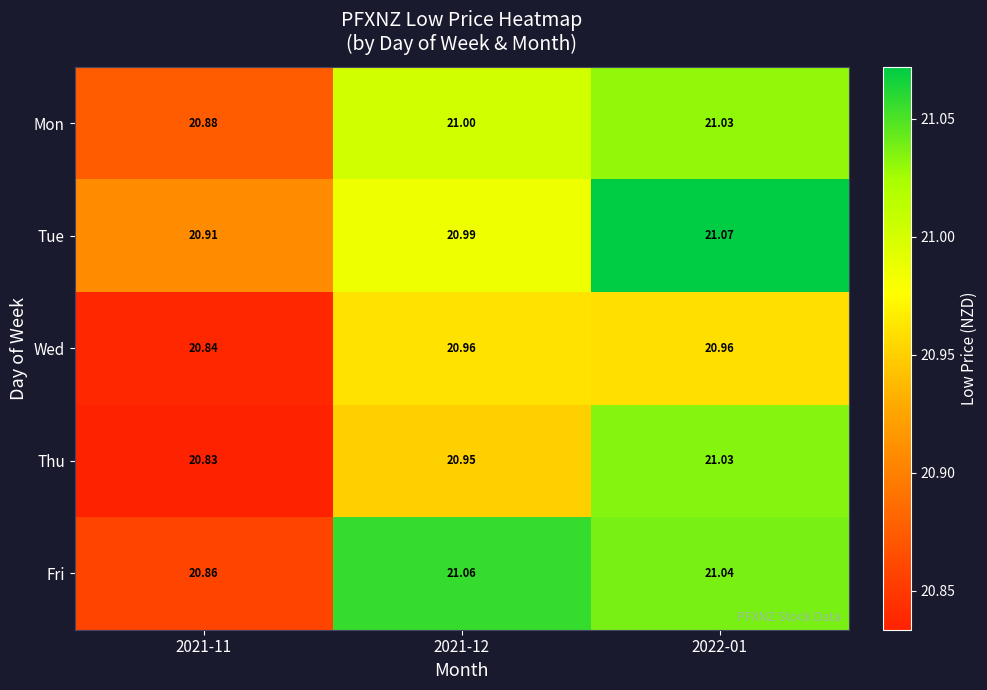

Between 2021-11 and 2022-01, which series saw the biggest shift?

Thu